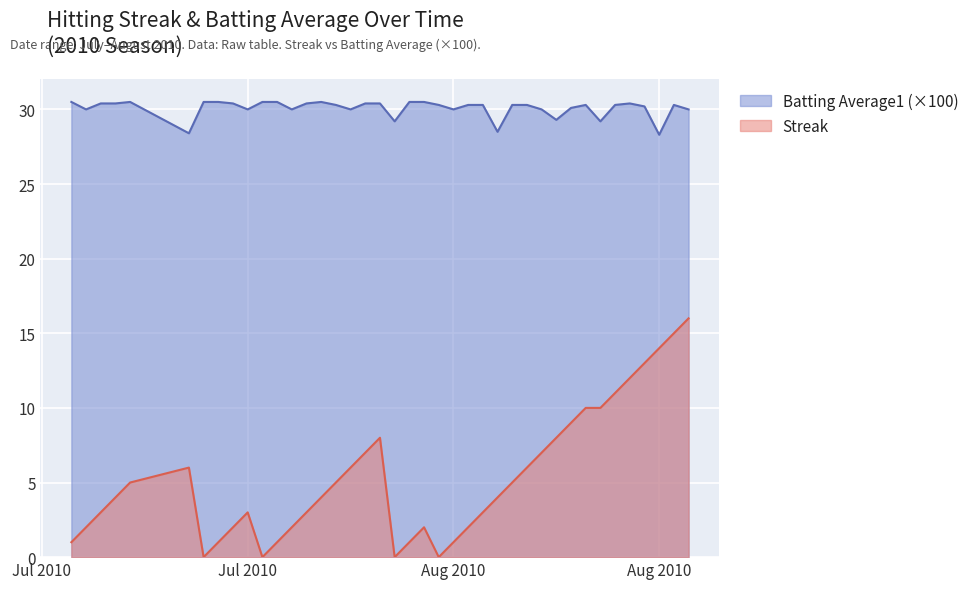

True or false: Batting Average1 has more than 1 interior local peaks.

True